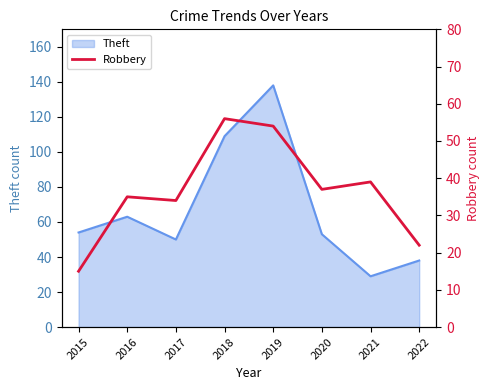

Is it true that the value at 2016 is 10?

False